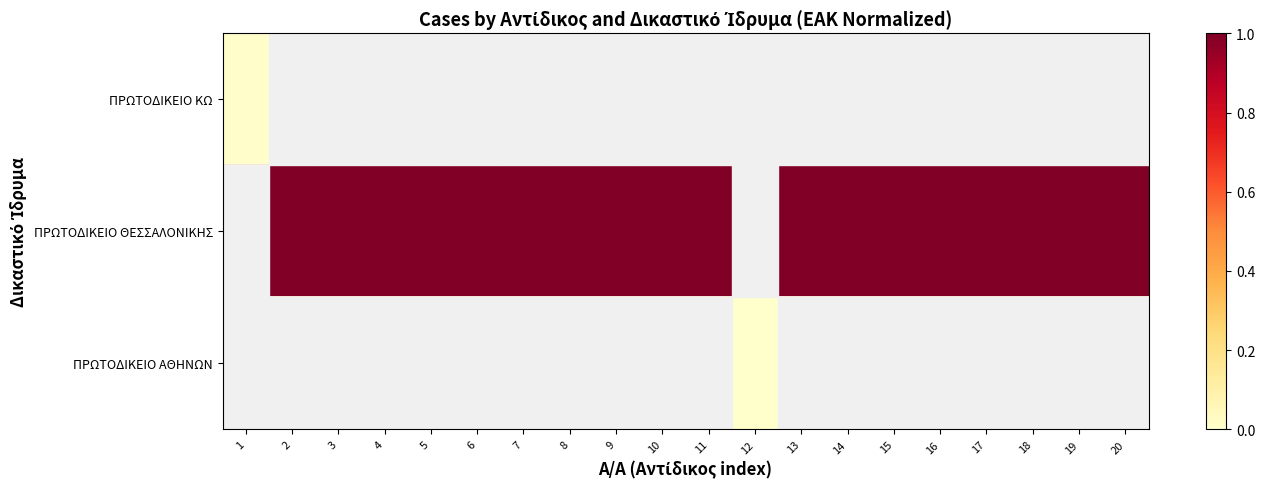

How many data points in ΠΡΩΤΟΔΙΚΕΙΟ ΘΕΣΣΑΛΟΝΙΚΗΣ are above 0?

18